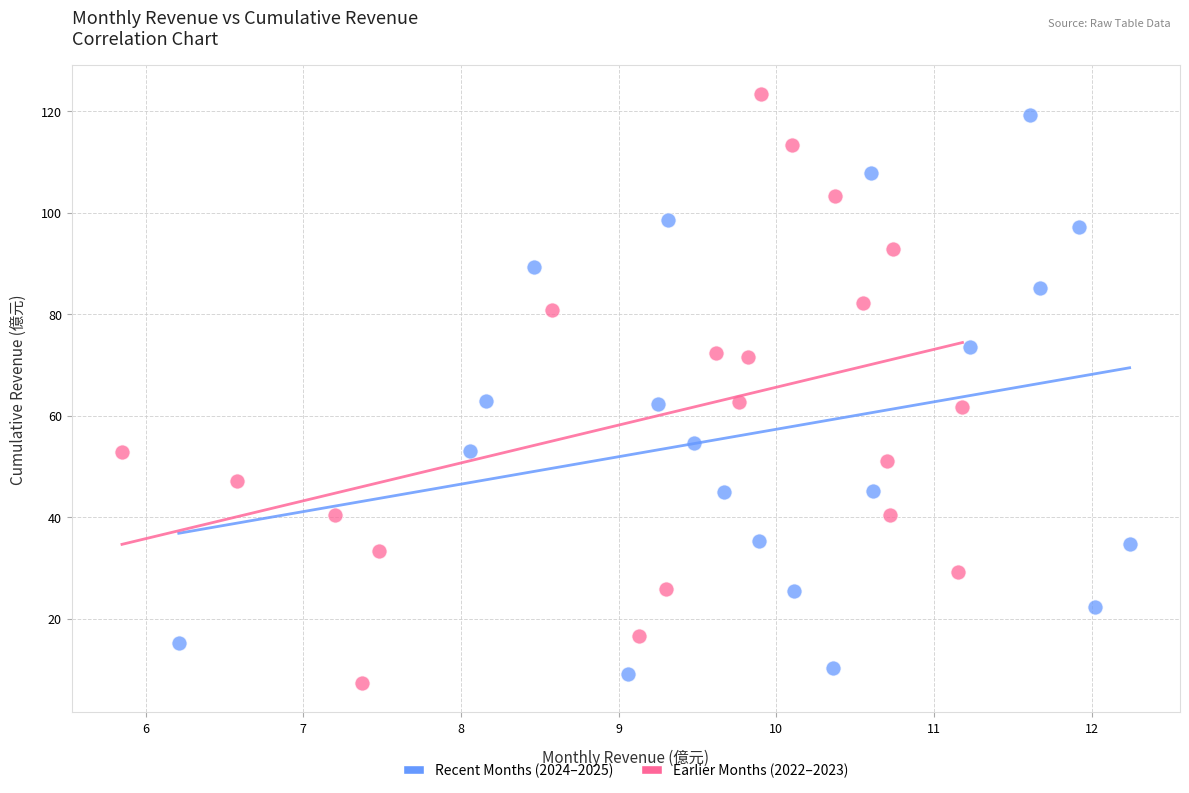

What are all the series names shown in the legend?

Recent Months (2024–2025), Earlier Months (2022–2023)